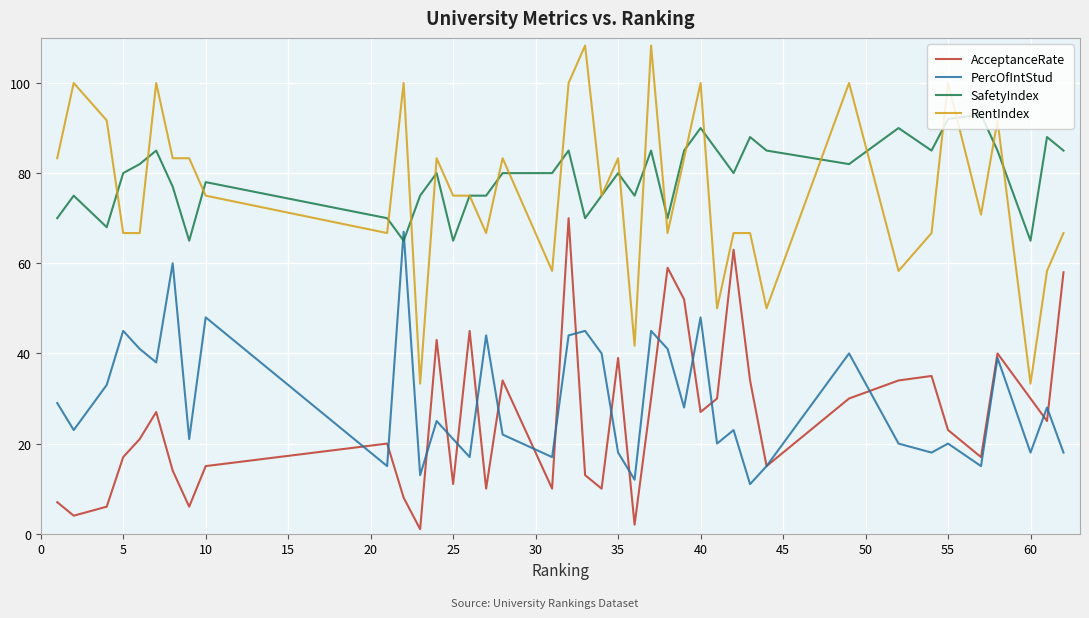

True or false: SafetyIndex and AcceptanceRate cross at least once.

False